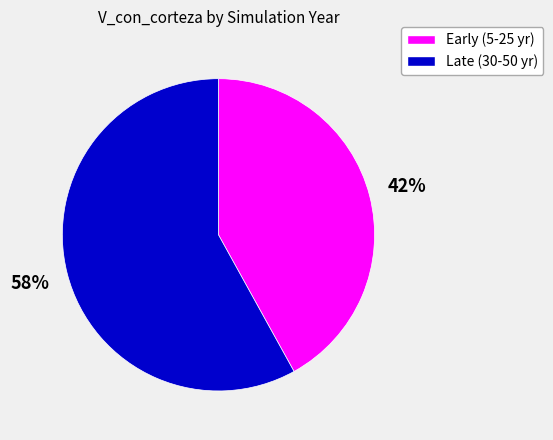

To the nearest percent, what is the average slice percentage?

50%